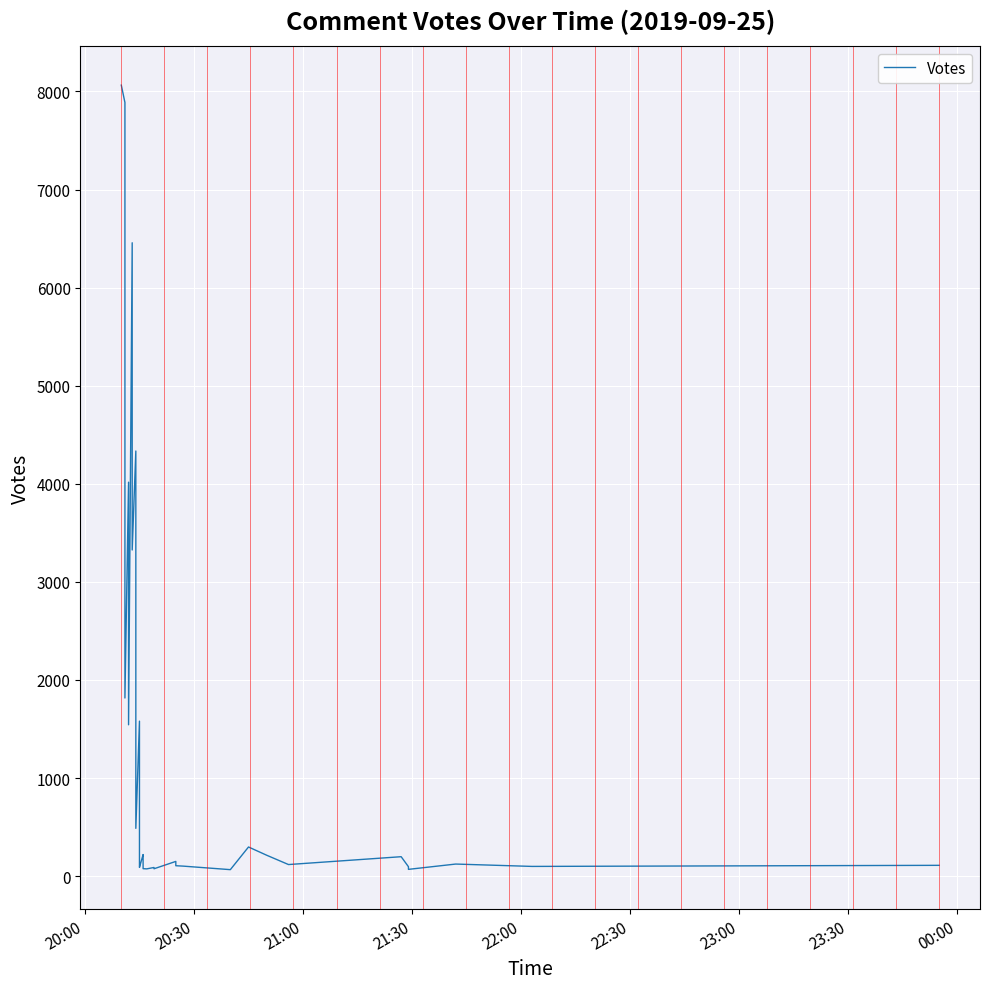

How many categories are shown in the chart?

40